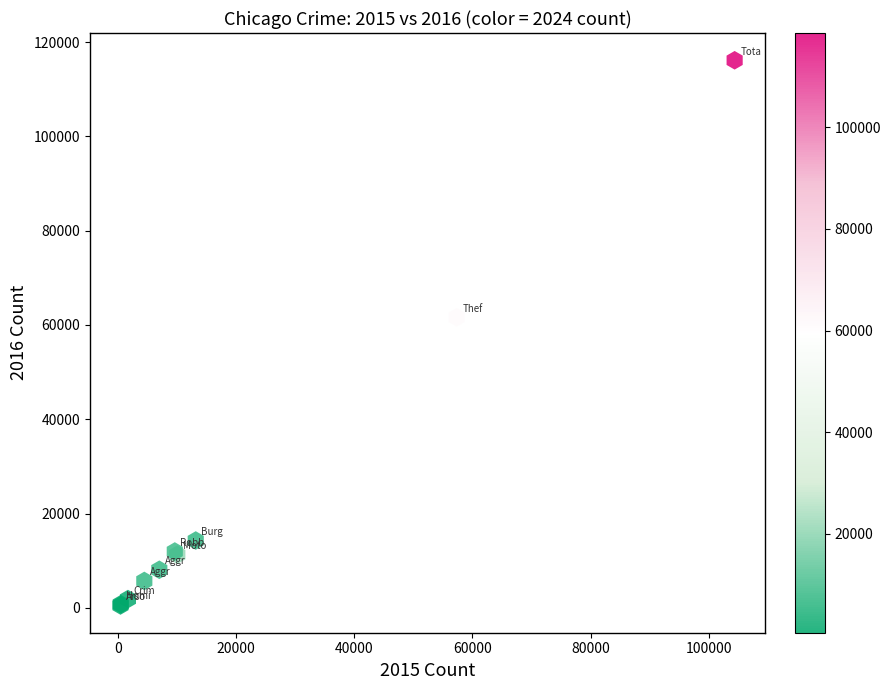

What Y value in the scatter plot is closest to 58319?

61623